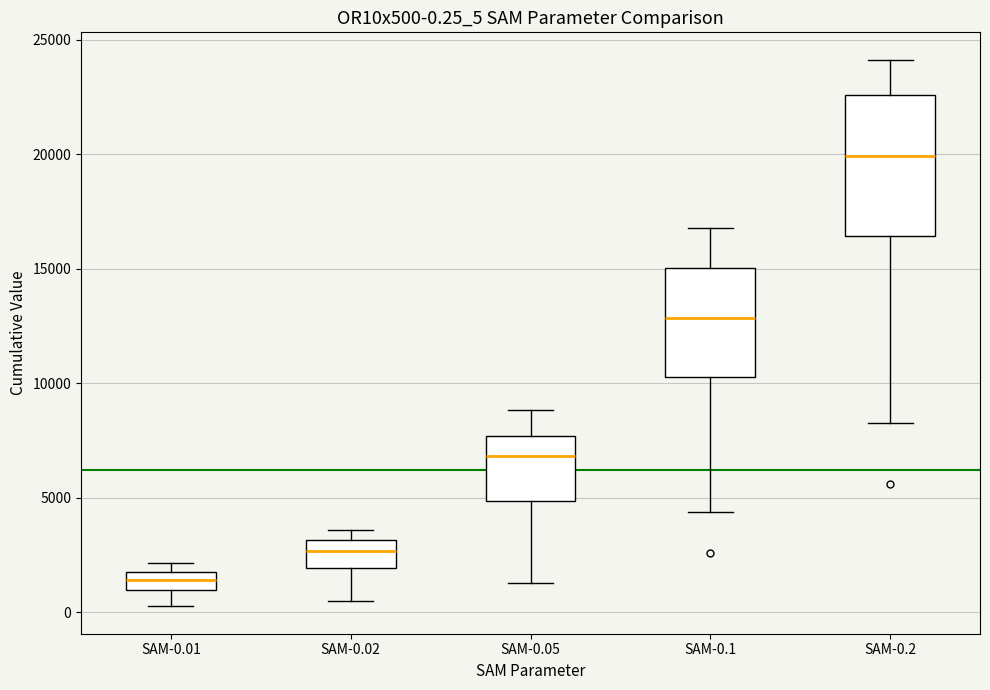

Which box has the highest median line?

SAM-0.2